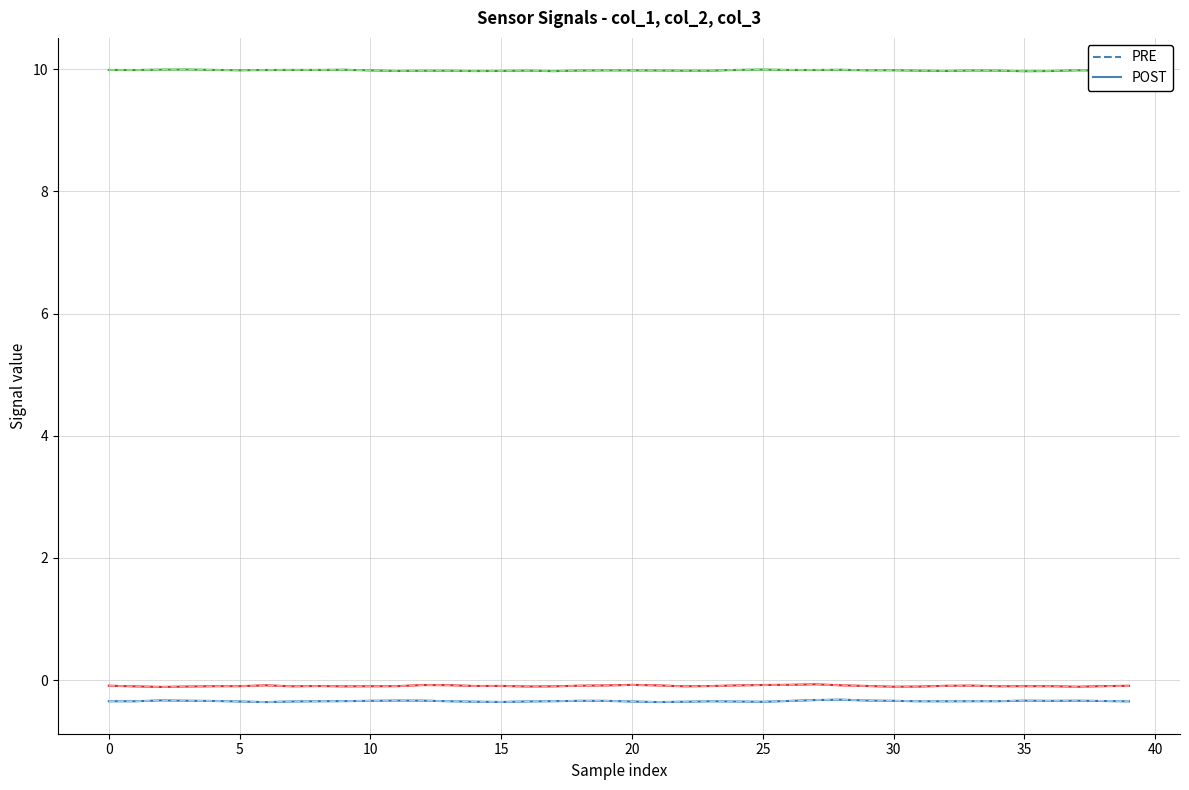

What is the minimum value shown in the chart?

-0.4